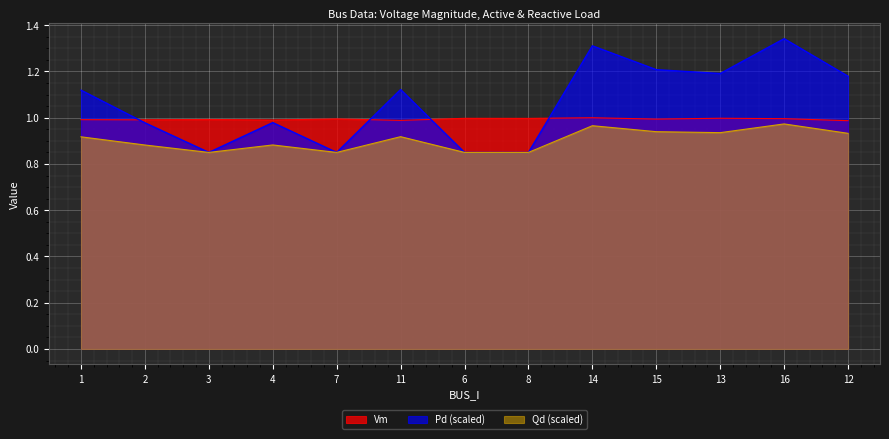

Between 3 and 8, which series saw the biggest shift?

Vm